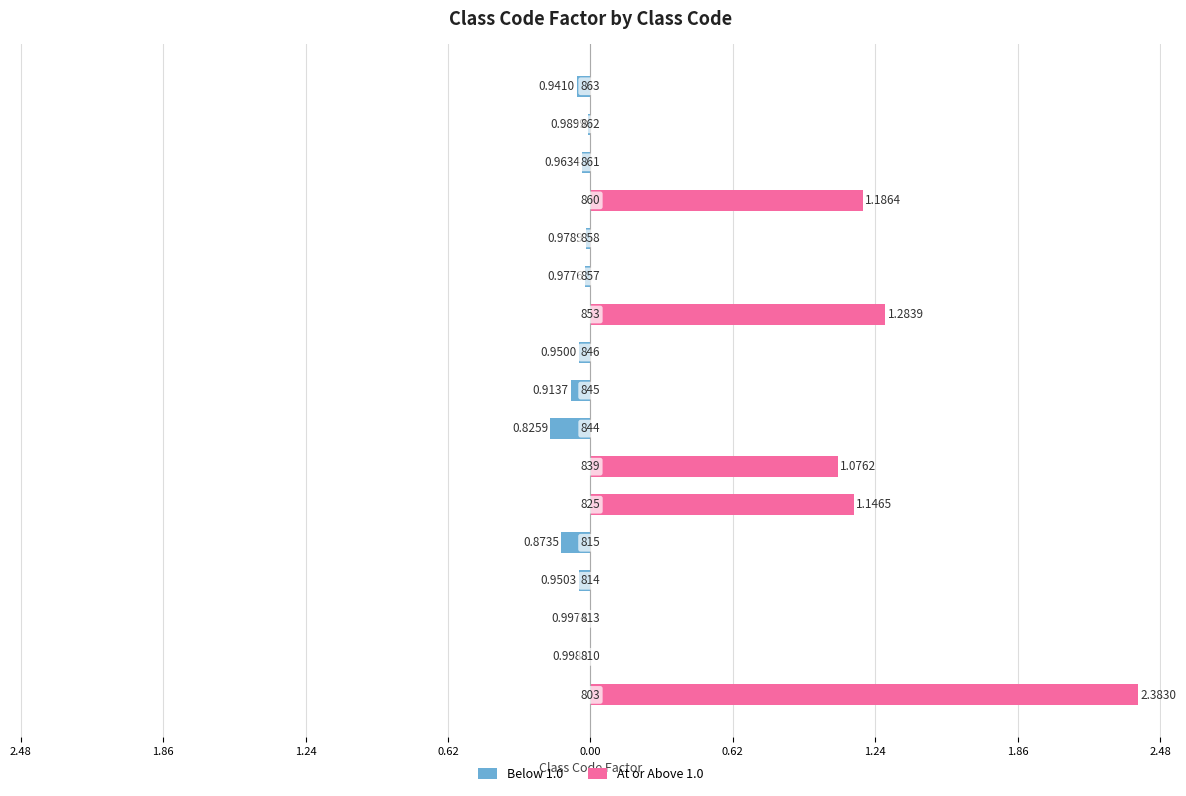

Reading left to right, extract all data points from this chart.

Below 1.0: 0.0	-0.0	-0.0	-0.0	-0.1	0.0	0.0	-0.2	-0.1	-0.1	0.0	-0.0	-0.0	0.0	-0.0	-0.0	-0.1
At or Above 1.0: 2.4	0.0	0.0	0.0	0.0	1.1	1.1	0.0	0.0	0.0	1.3	0.0	0.0	1.2	0.0	0.0	0.0